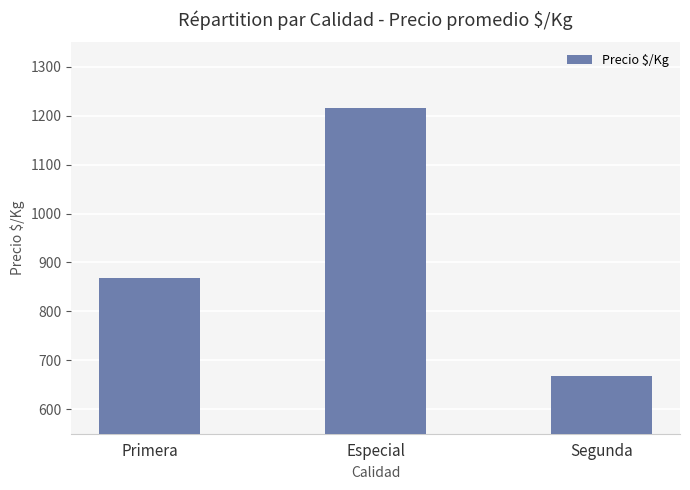

Does the chart contain stacked bars?

No